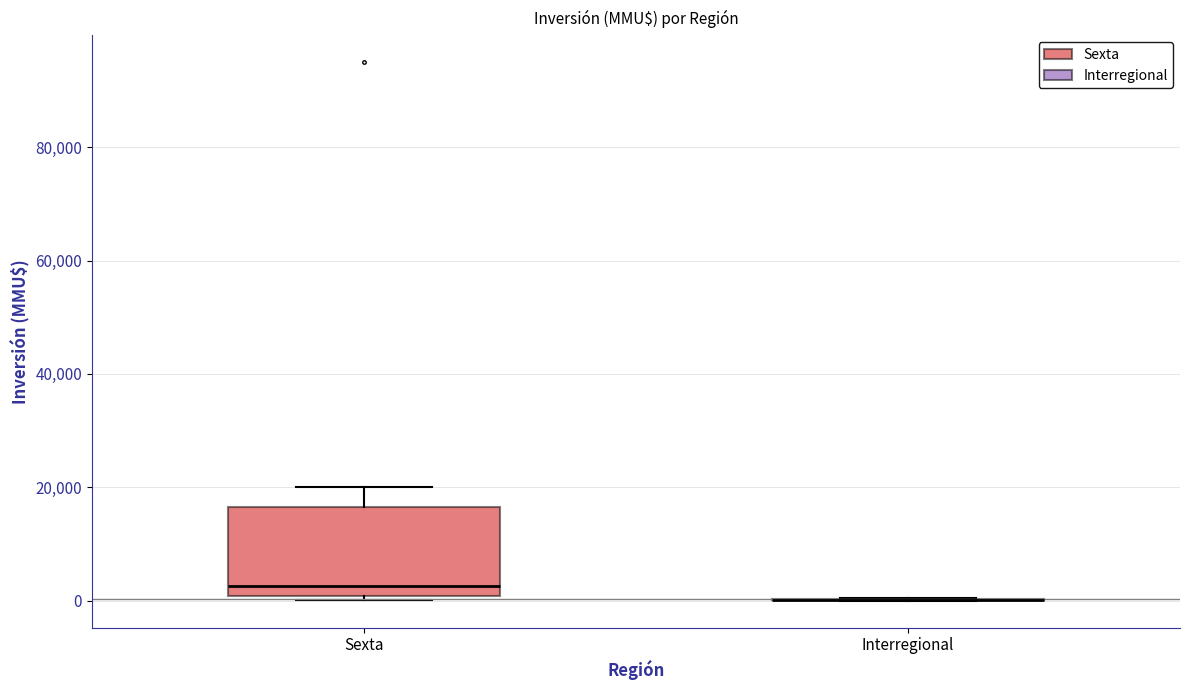

Where is the upper edge of the box for Sexta on the y-axis? The values are not printed on the chart, so give them approximately, as read against the axis.

16000